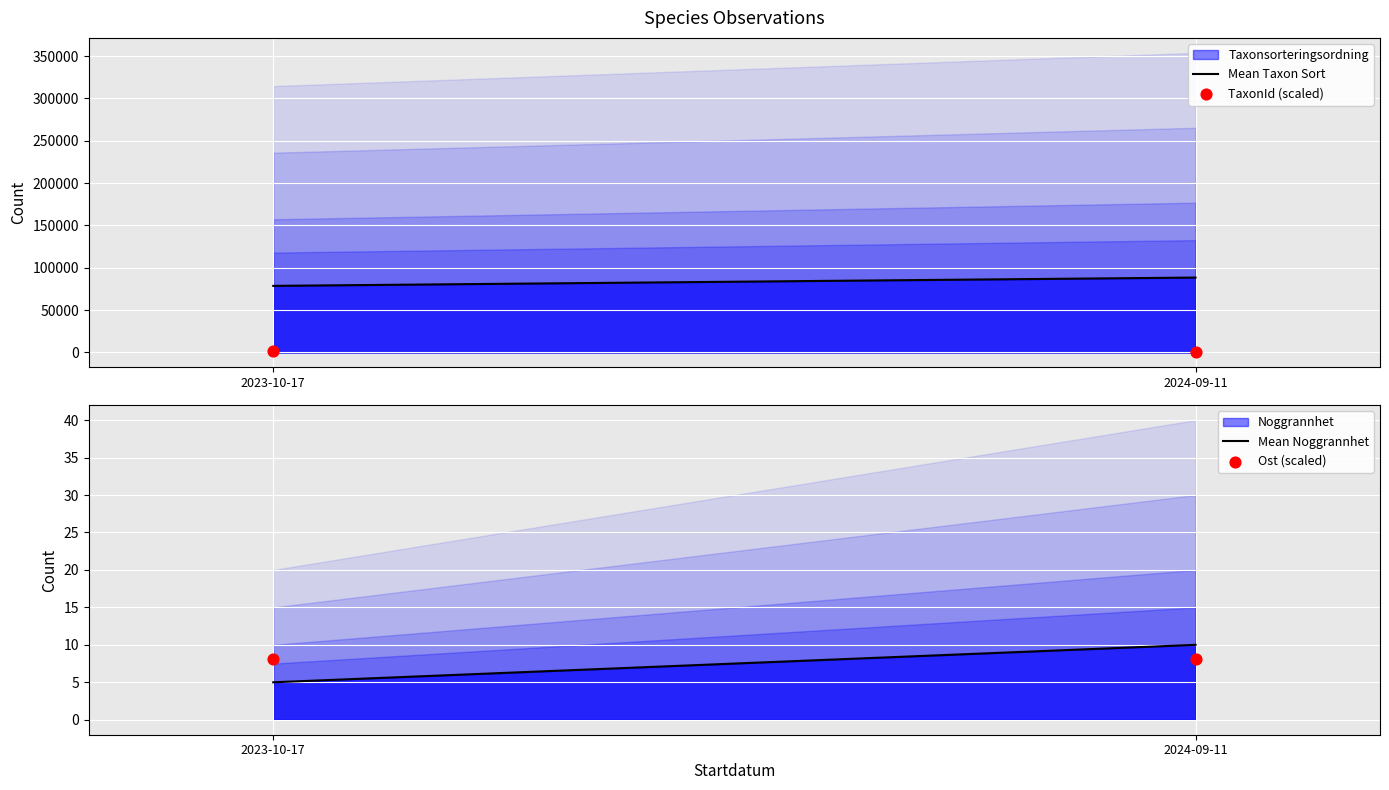

Which series has the widest spread of Y values?

Mean Taxon Sort